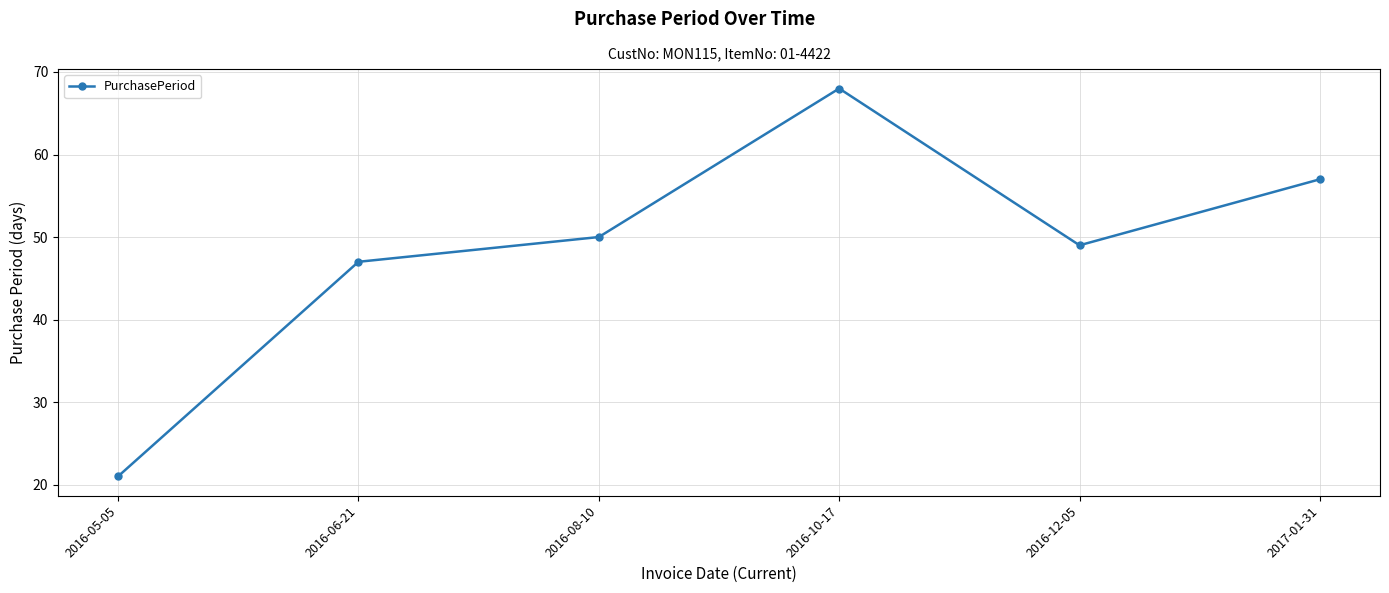

What is the smallest value displayed?

21